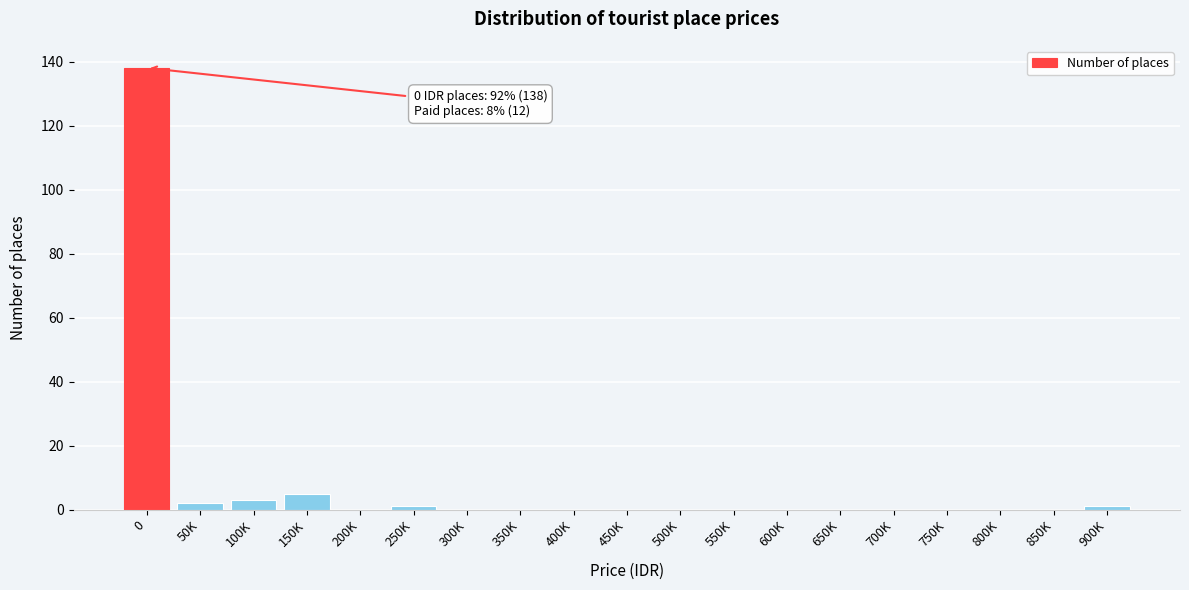

Reading right to left, what are all the values shown in this chart?

900K=1	850K=0	800K=0	750K=0	700K=0	650K=0	600K=0	550K=0	500K=0	450K=0	400K=0	350K=0	300K=0	250K=1	200K=0	150K=5	100K=3	50K=2	0=138